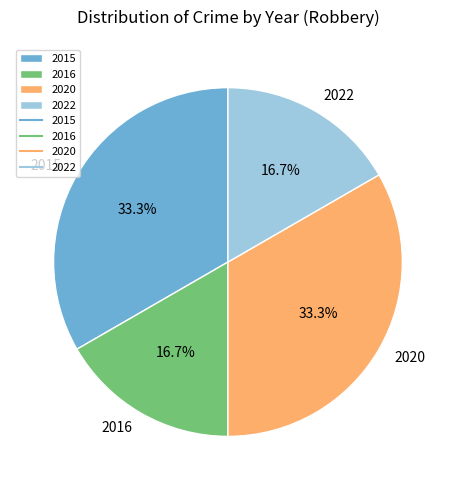

What percentage is NOT represented by 2022?

83.3%